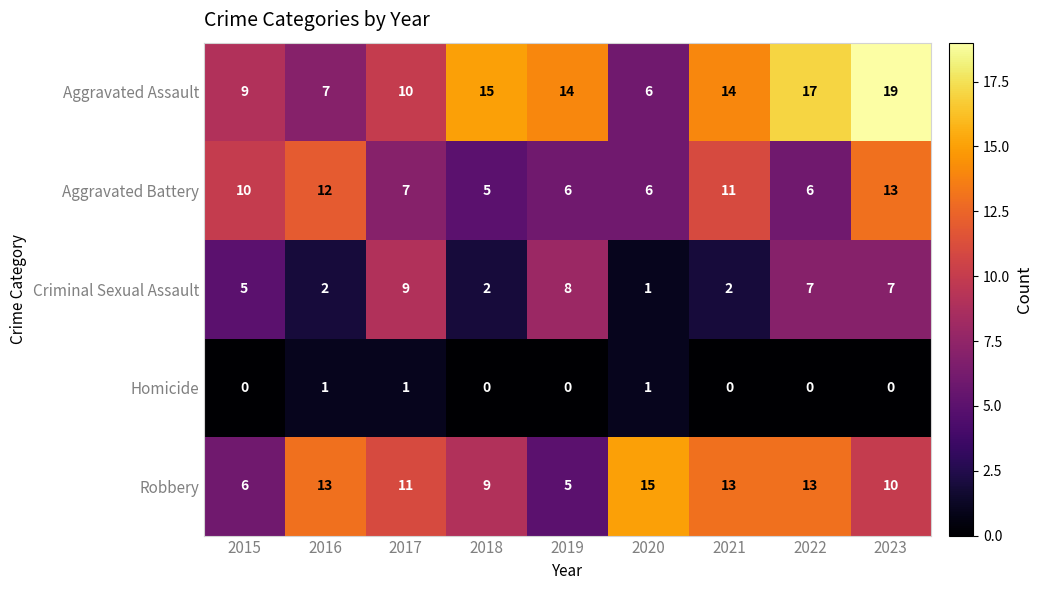

List the series in order of their peak value, highest first.

Aggravated Assault, Robbery, Aggravated Battery, Criminal Sexual Assault, Homicide